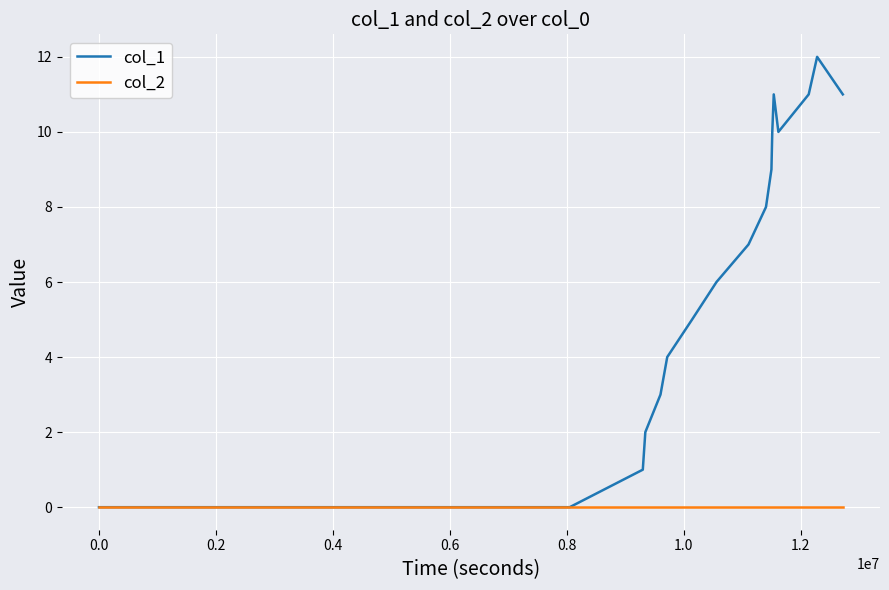

What are all the series names shown in the legend?

col_1, col_2